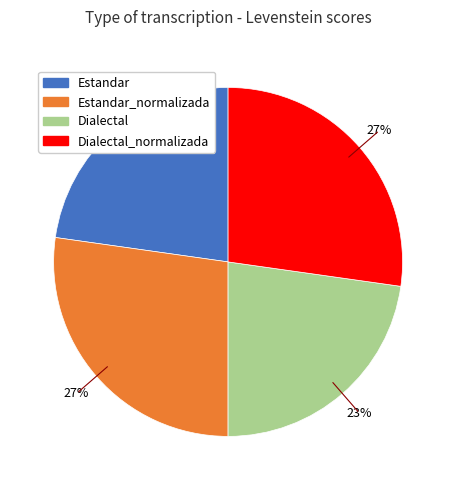

To the nearest percent, what is the difference between the largest and smallest slice percentages?

4%